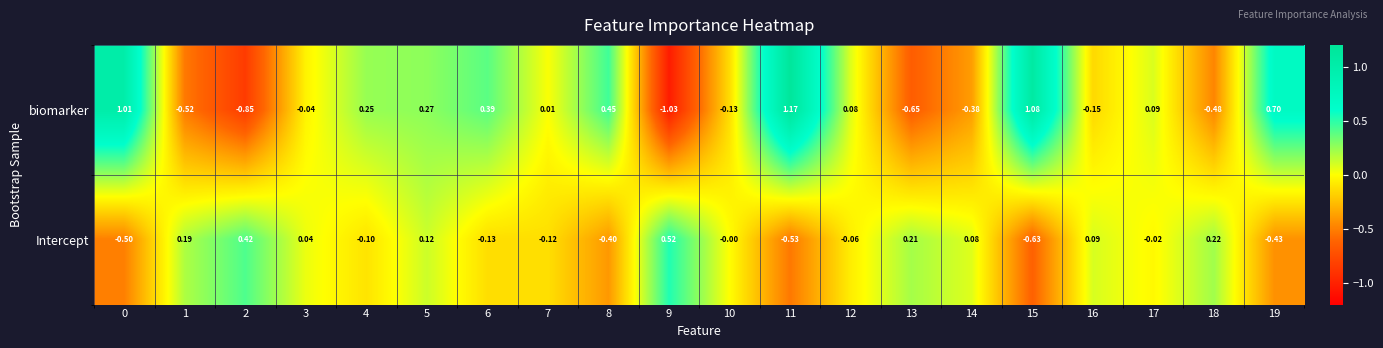

Rank the series at 17 from highest to lowest value.

biomarker, Intercept